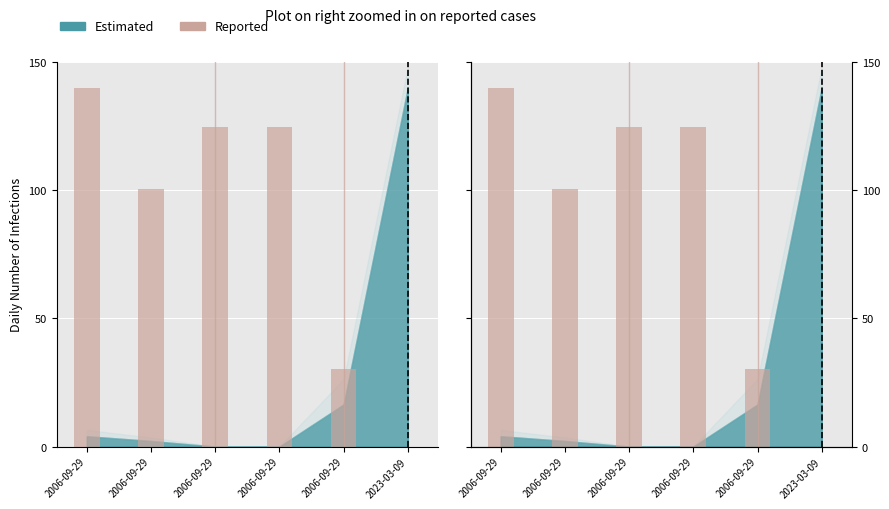

Does the chart contain any negative values?

No